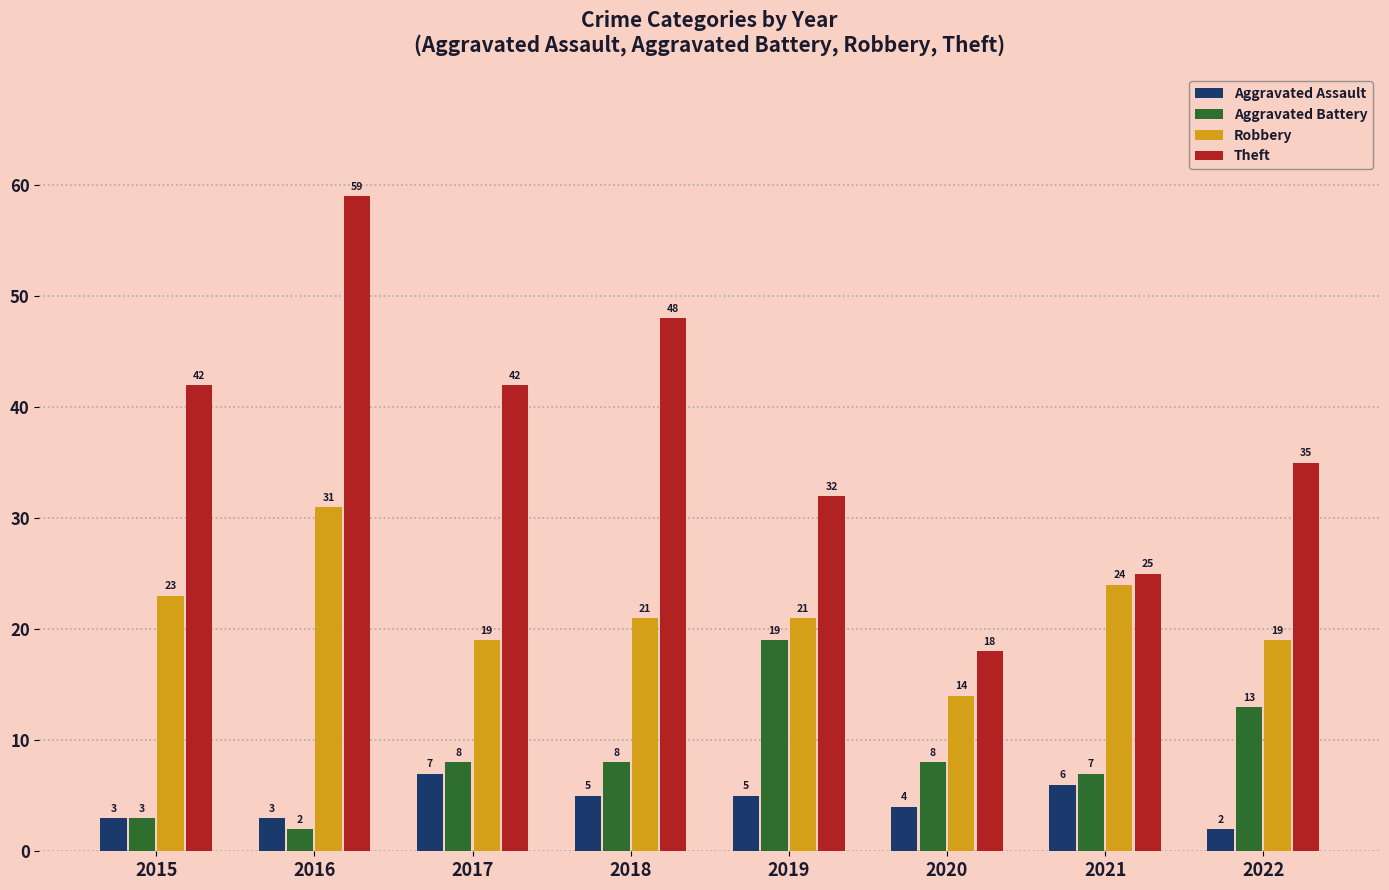

Reading left to right, transcribe all the data shown in this chart.

Aggravated Assault: 3	3	7	5	5	4	6	2
Aggravated Battery: 3	2	8	8	19	8	7	13
Robbery: 23	31	19	21	21	14	24	19
Theft: 42	59	42	48	32	18	25	35